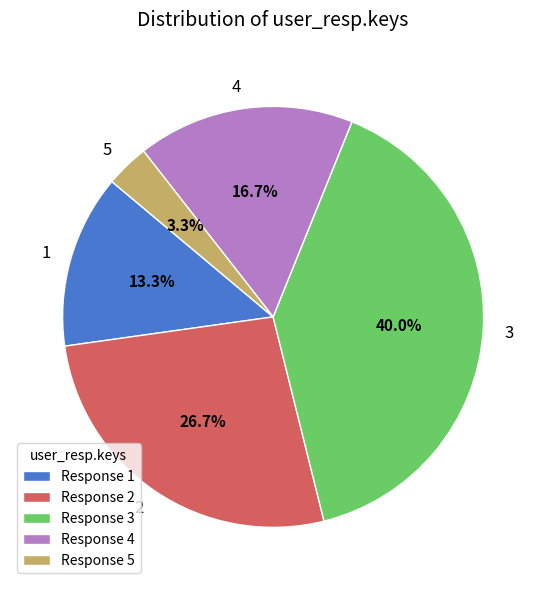

To the nearest percent, what is the difference between the 3 and 5 slice percentages?

37%